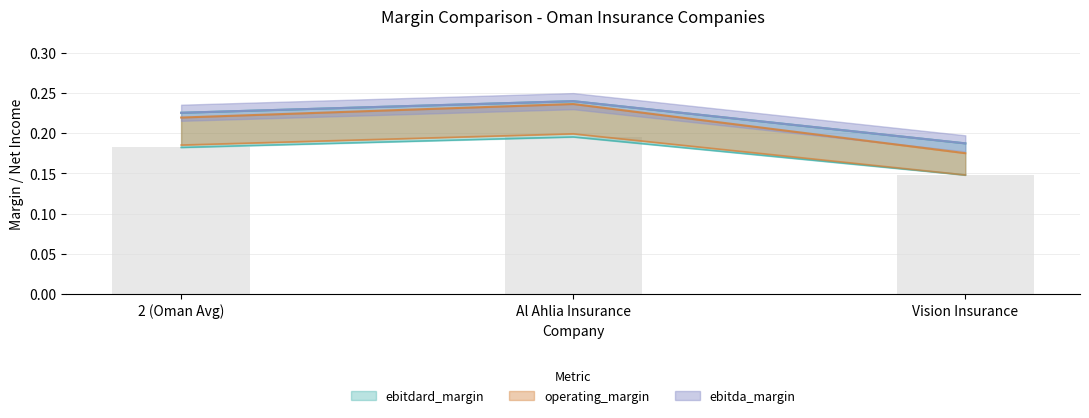

At which category is the sum across all series the highest?

Al Ahlia Insurance